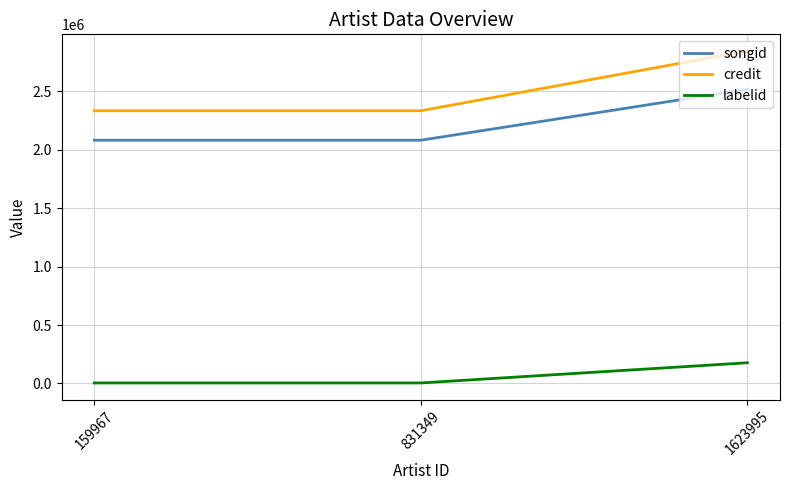

What is the sum of all credit values?

7512811